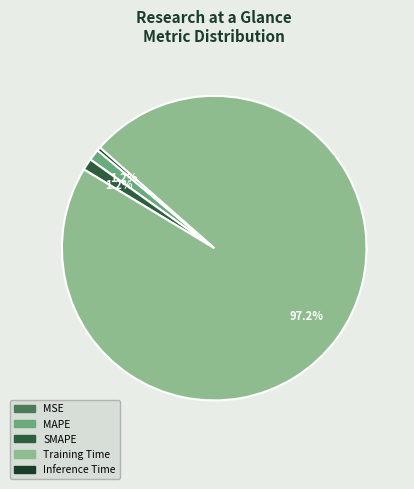

Which category has the biggest portion of the pie?

Training Time